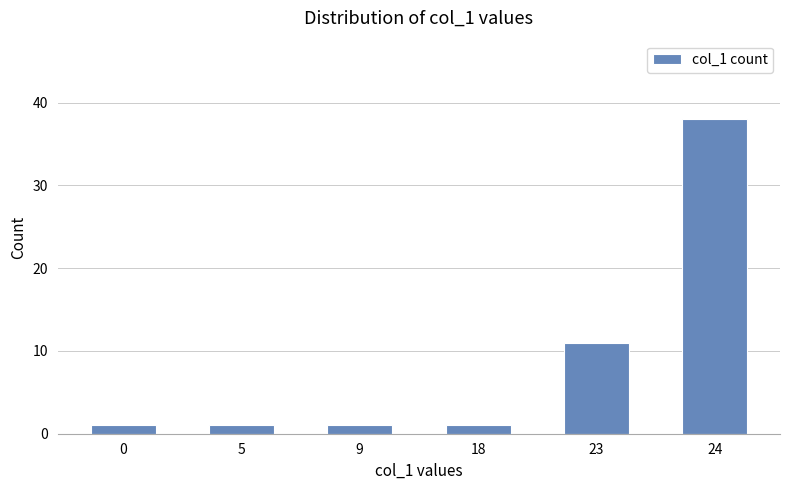

How many values are between 1 and 11?

5